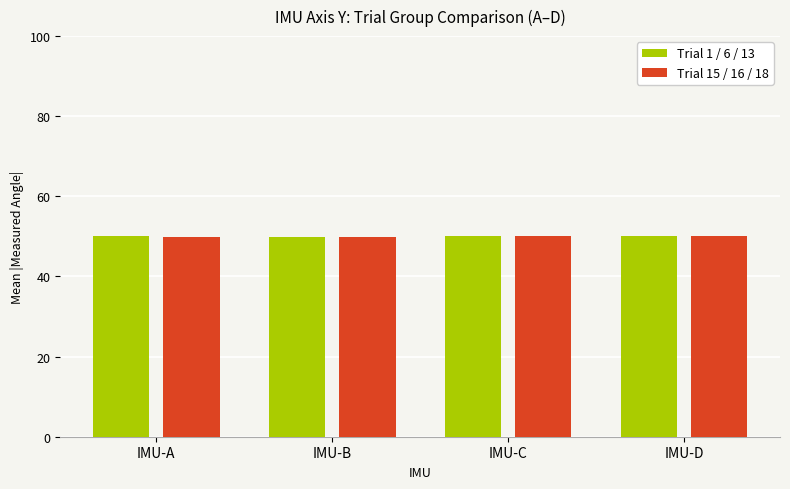

True or false: Trial 15 / 16 / 18 has a value of 50.0 at IMU-D.

True